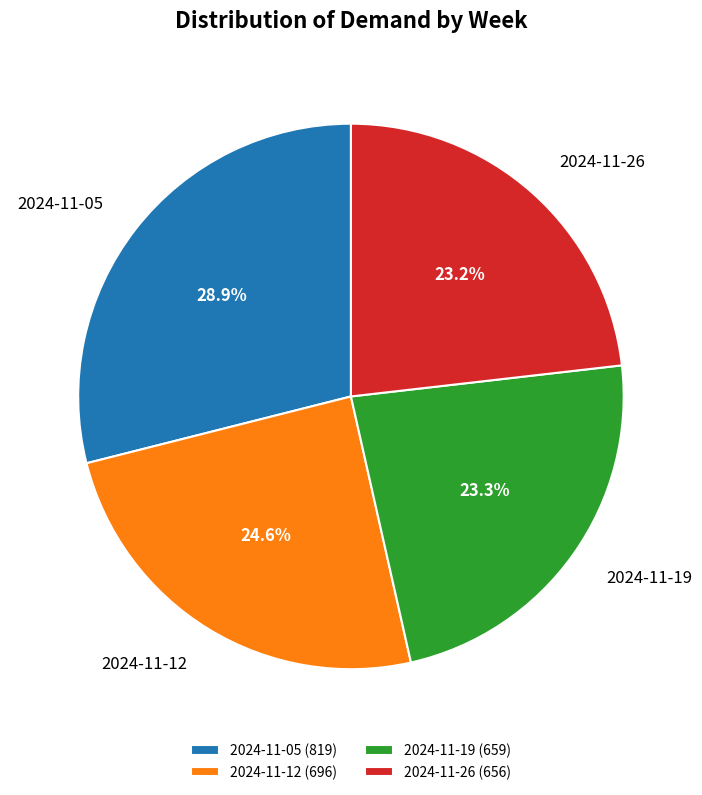

To the nearest percent, what is the difference between the largest and smallest slice percentages?

6%